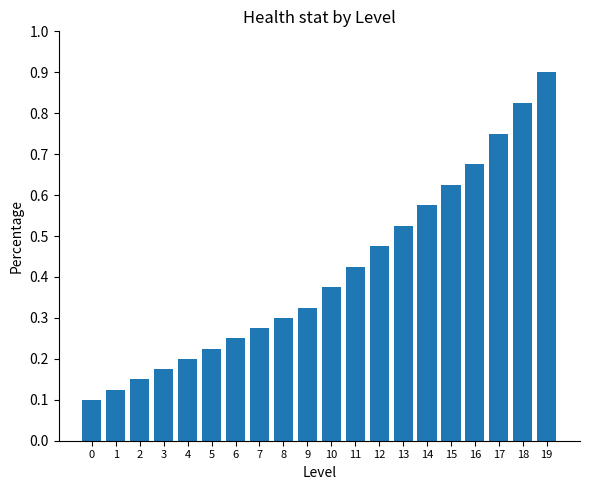

Between 1 and 2, which is larger?

2